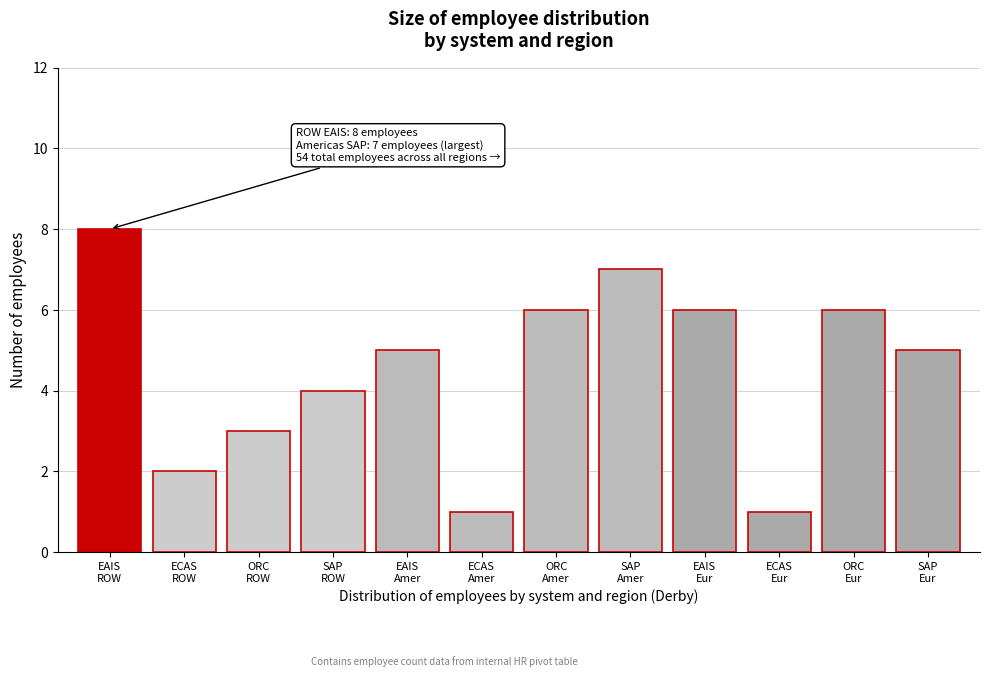

Reading left to right, list all the values displayed in this chart.

8	2	3	4	5	1	6	7	6	1	6	5